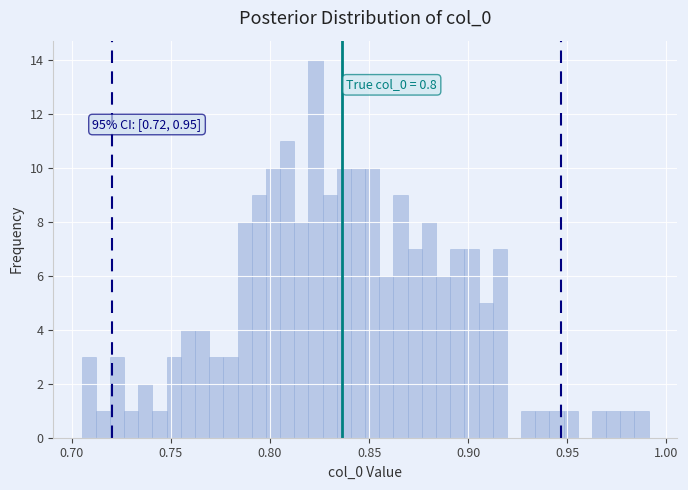

Around what value on the x-axis is the tallest bar? Give the approximate position of its centre, as read against the axis.

0.825